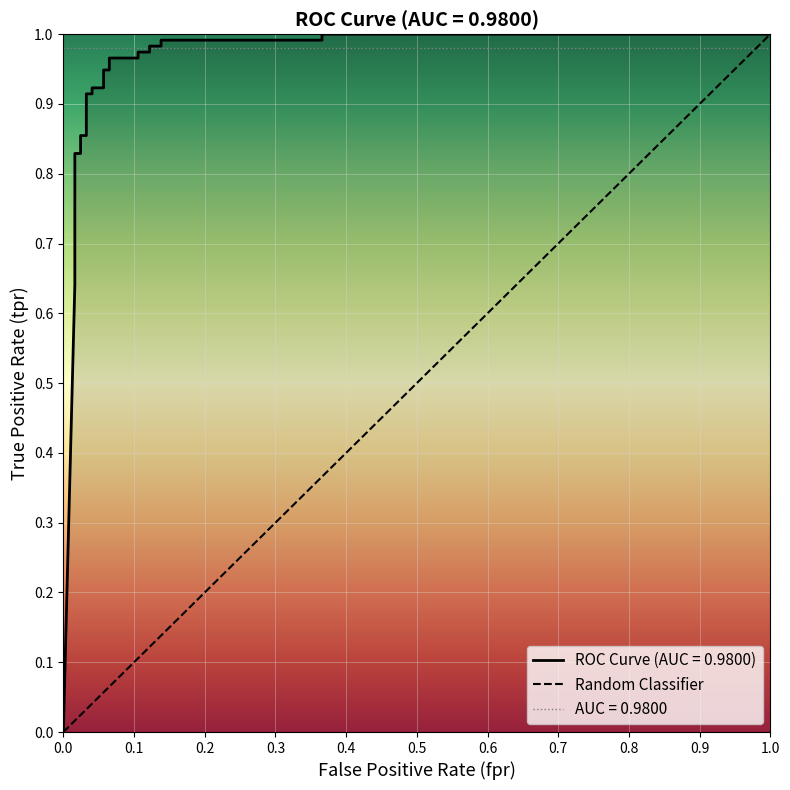

What is the greatest value displayed?

1.0